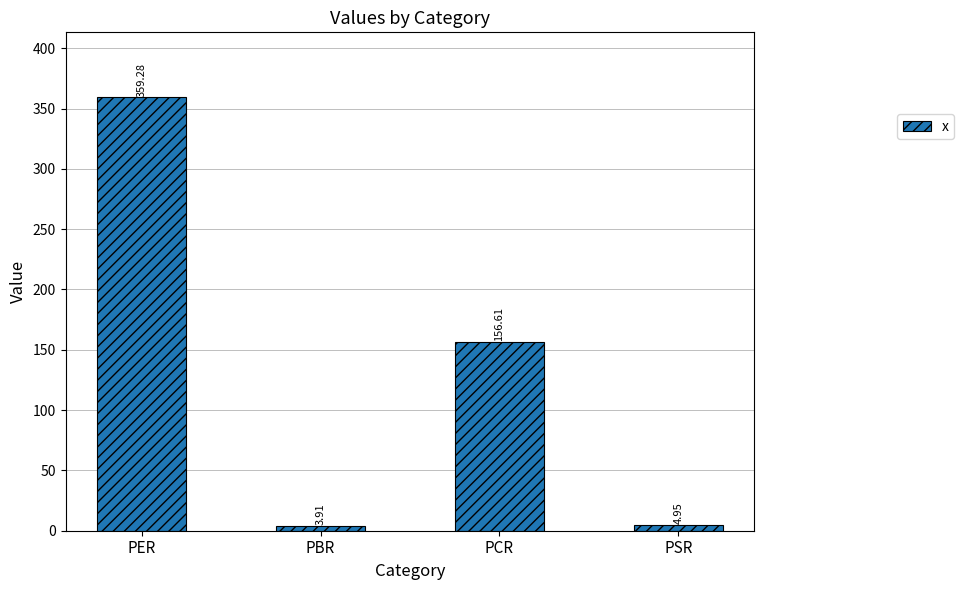

What position from the left is PBR?

2